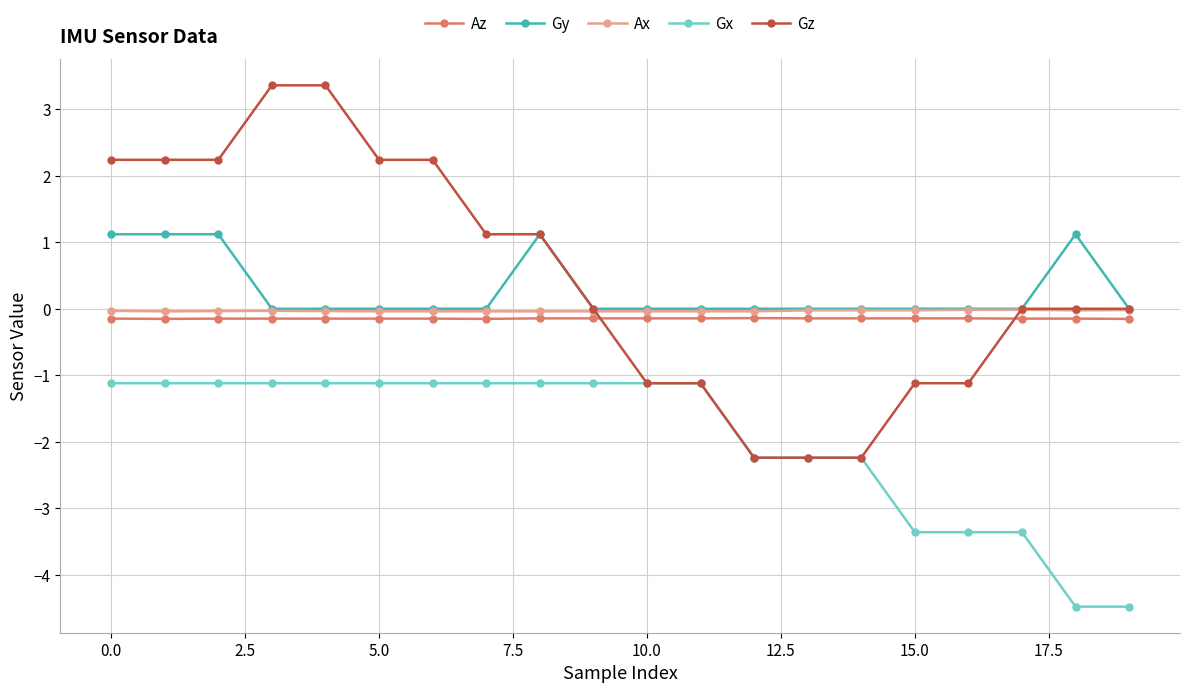

How many categories are shown in the chart?

20